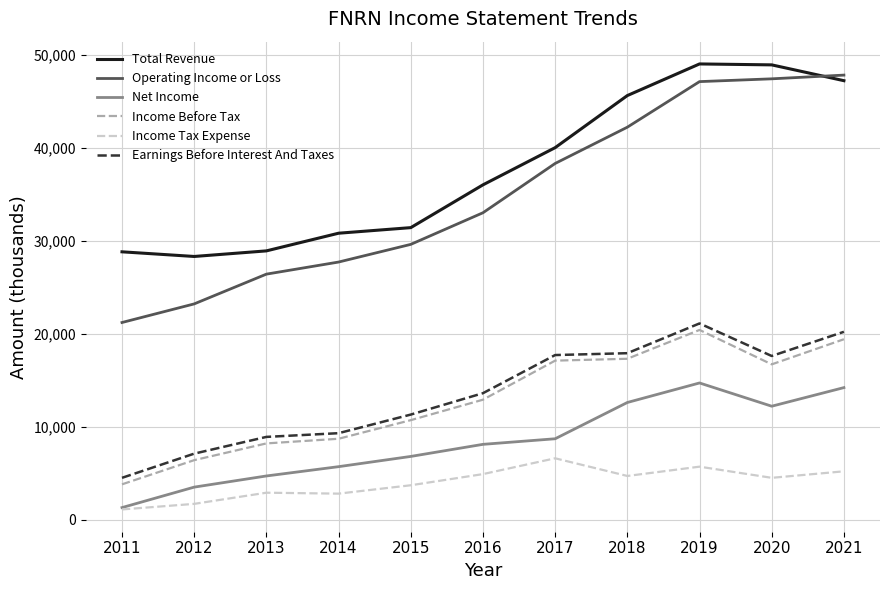

What is the difference between the maximum and minimum values in the Operating Income or Loss series?

26600